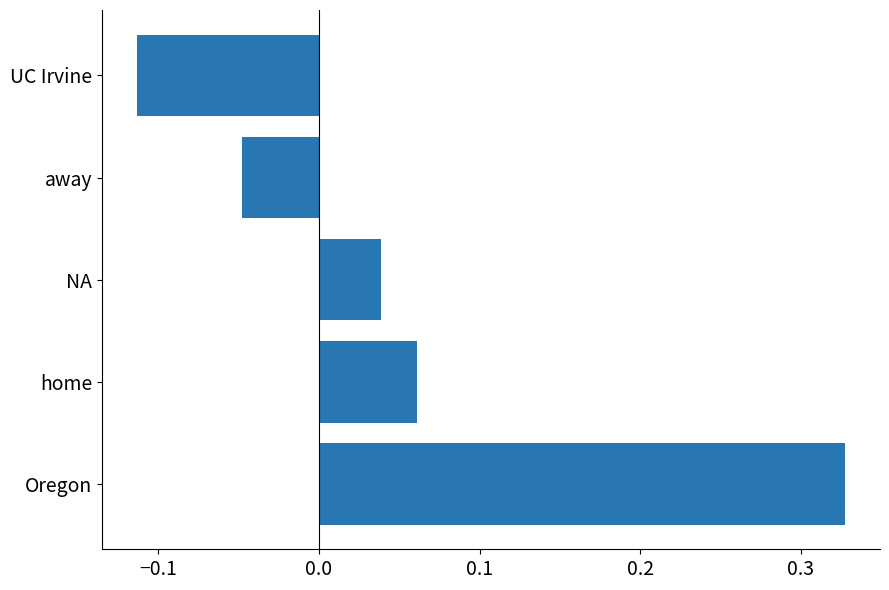

What is the difference between the maximum and minimum values?

0.4